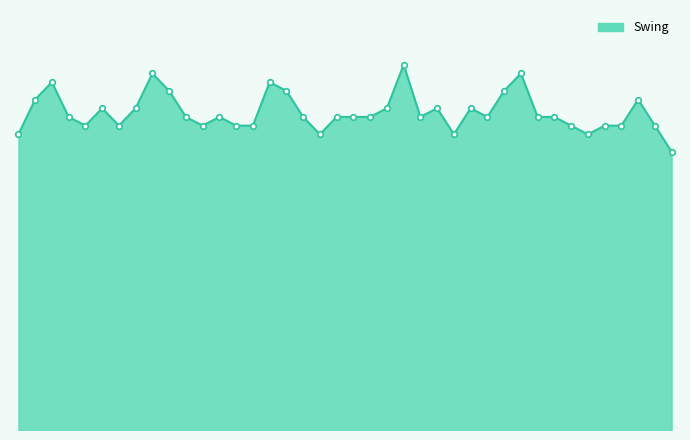

Does the chart have visible grid lines?

No